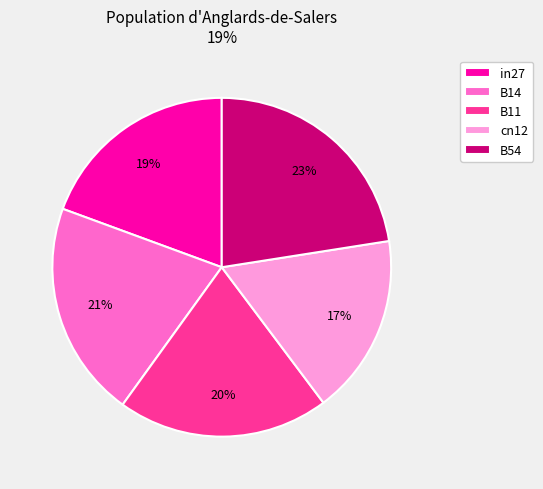

Is it true that B54 is 29% of the pie?

False